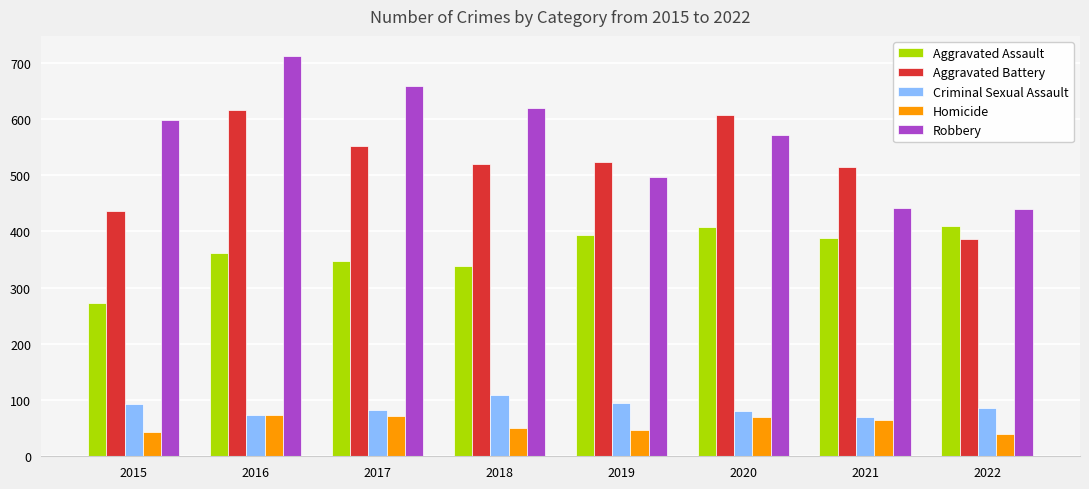

How many data points does each series have?

8